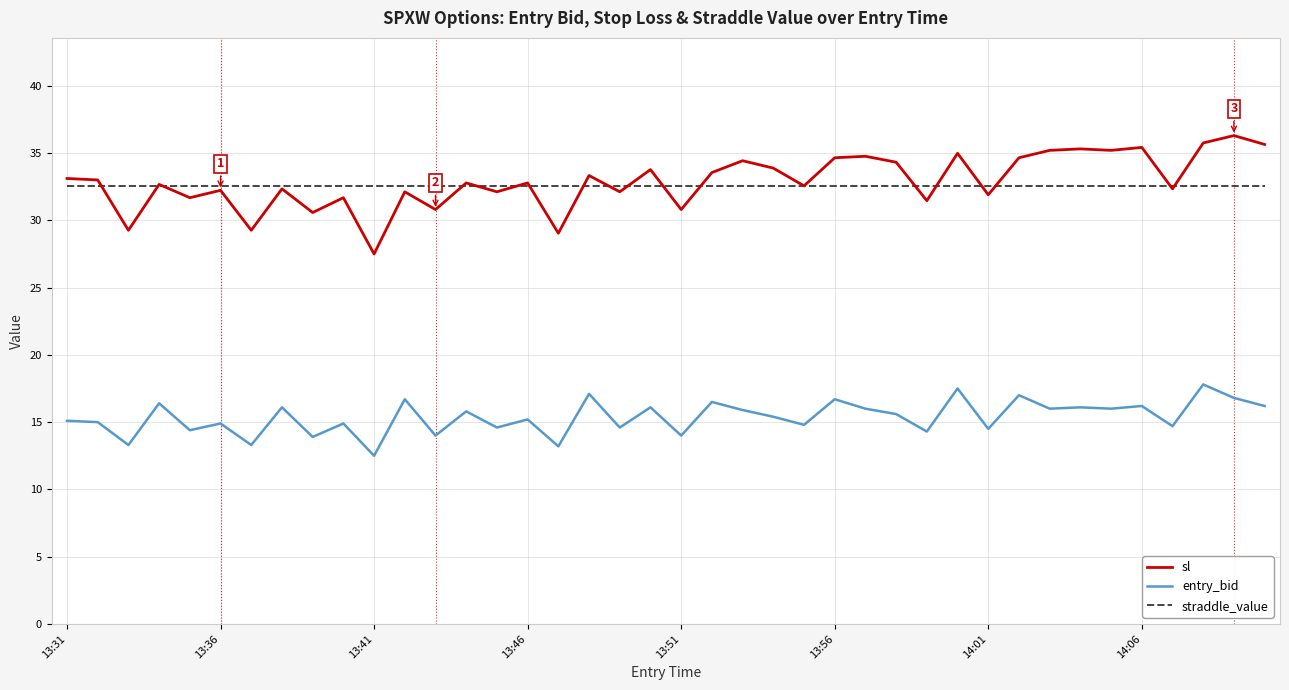

What is the greatest value displayed?

36.3